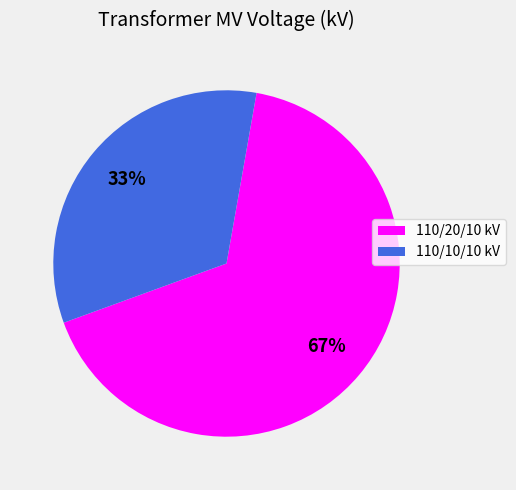

True or false: 110/20/10 kV accounts for 67% of the total.

True